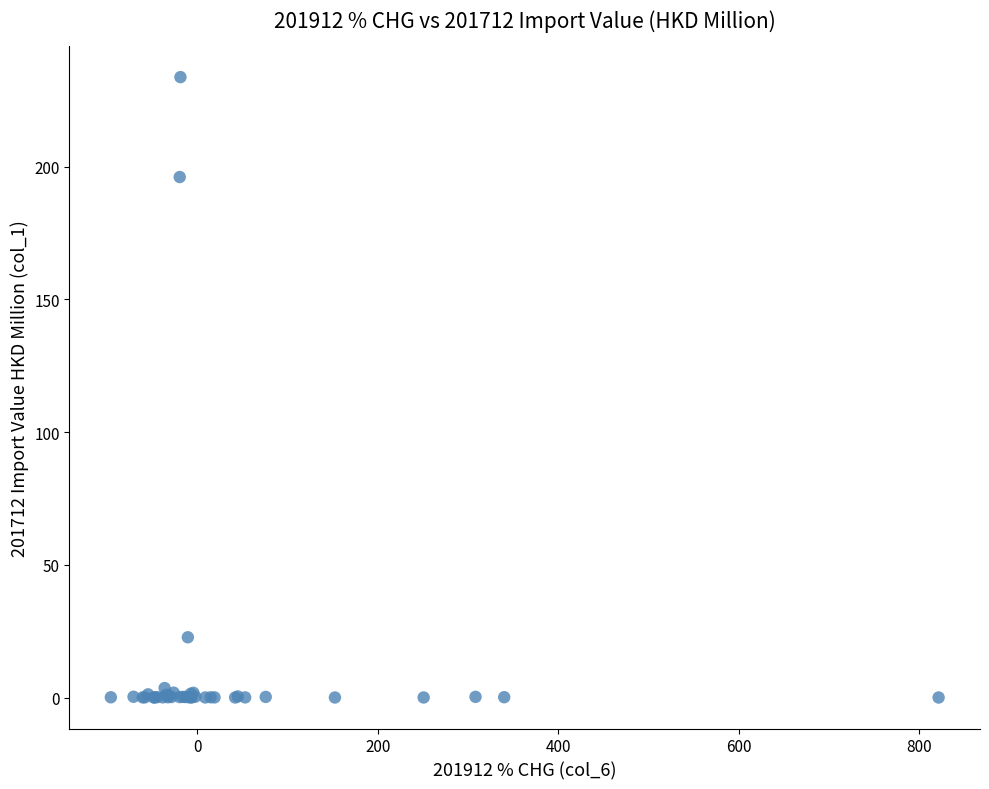

What Y value in the scatter plot is closest to 116?

196.1